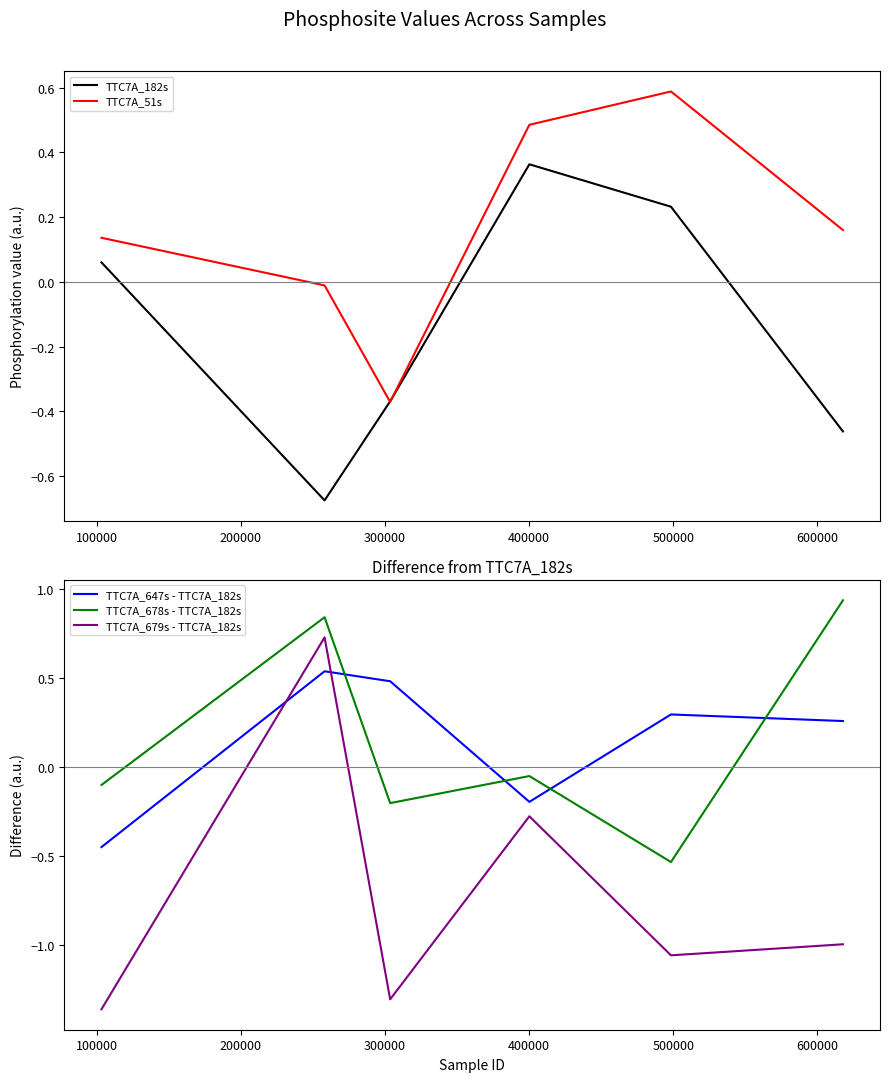

What are all the series names shown in the legend?

TTC7A_182s, TTC7A_51s, TTC7A_647s - TTC7A_182s, TTC7A_678s - TTC7A_182s, TTC7A_679s - TTC7A_182s